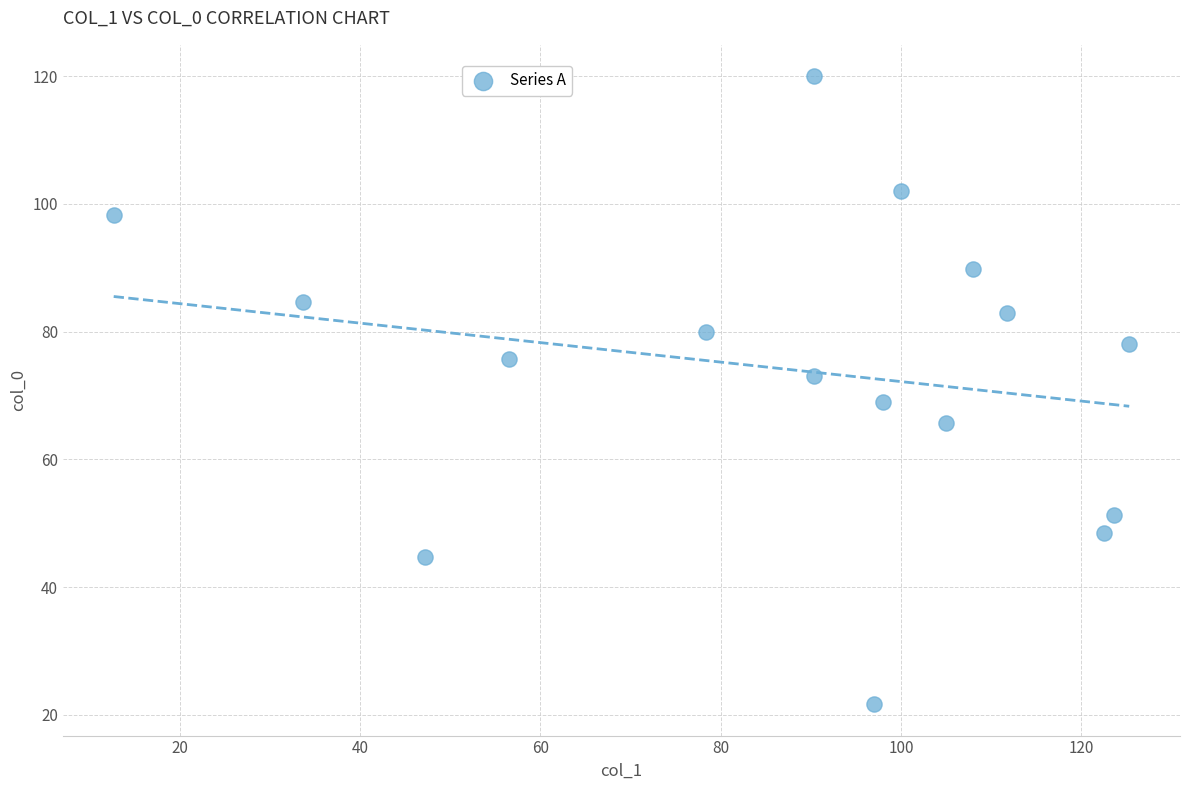

What is the range of X values (max minus min)?

112.7